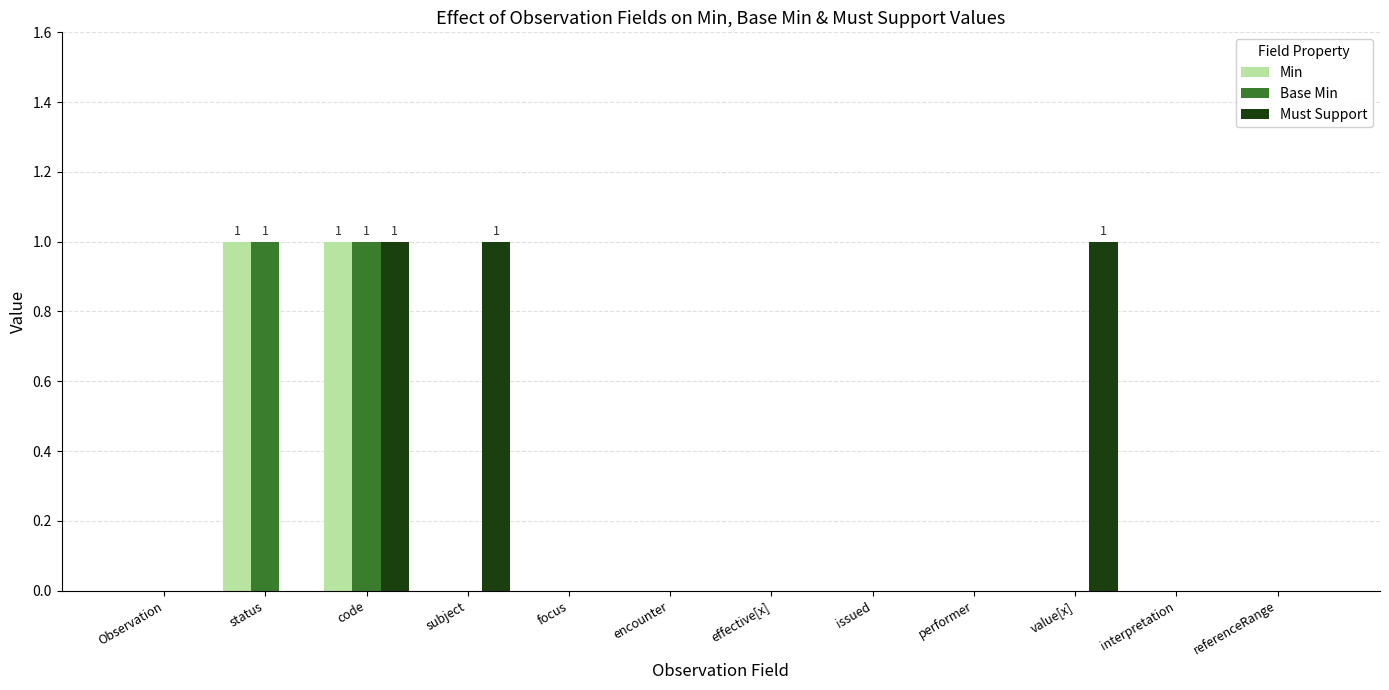

Which series has the largest total across all categories?

Must Support